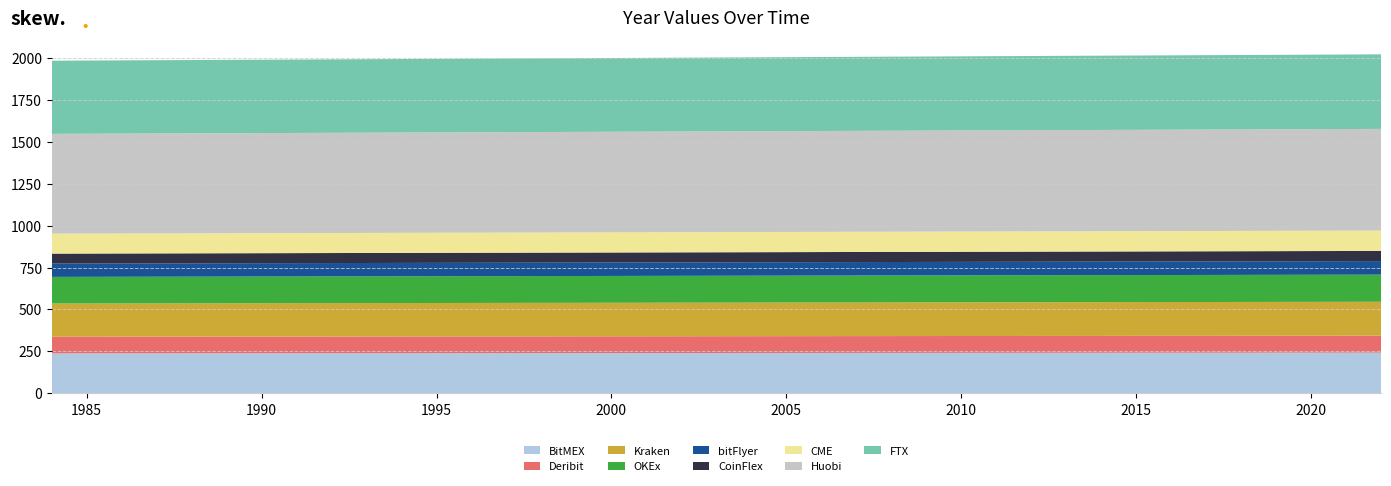

What is the maximum value for BitMEX?

242.6